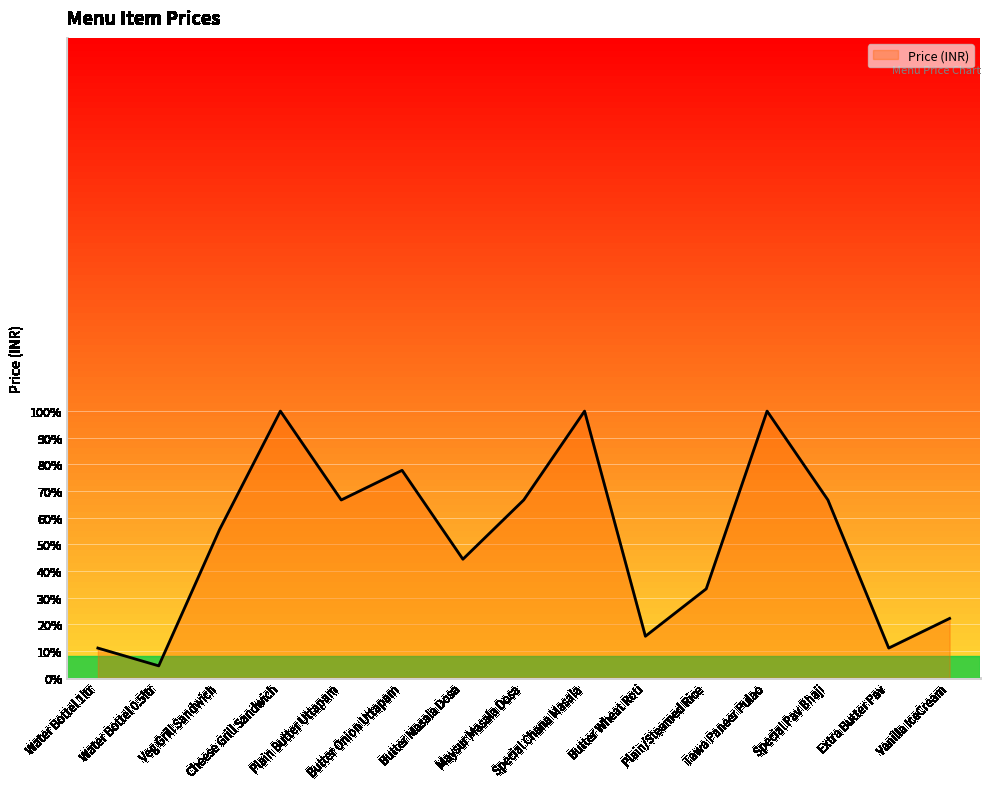

What position from the left is Butter Masala Dosa?

7